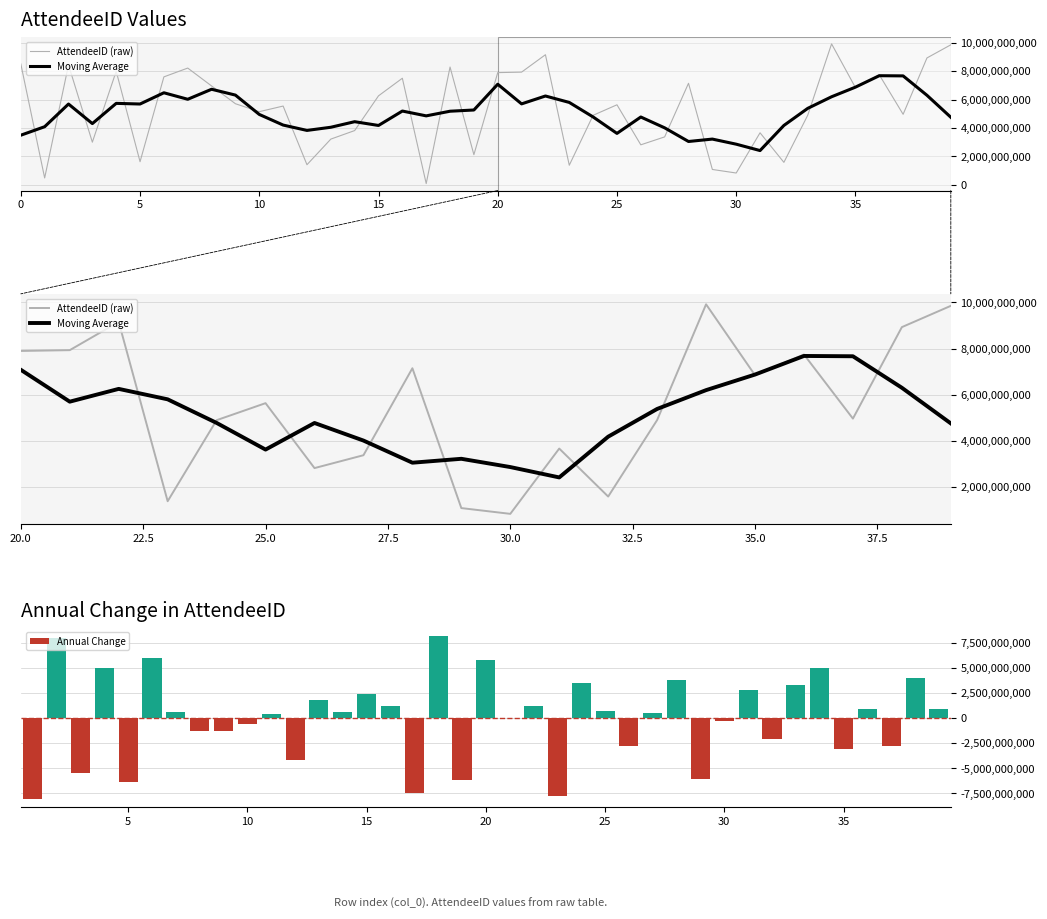

Are the bars grouped side by side (vs. stacked)?

No